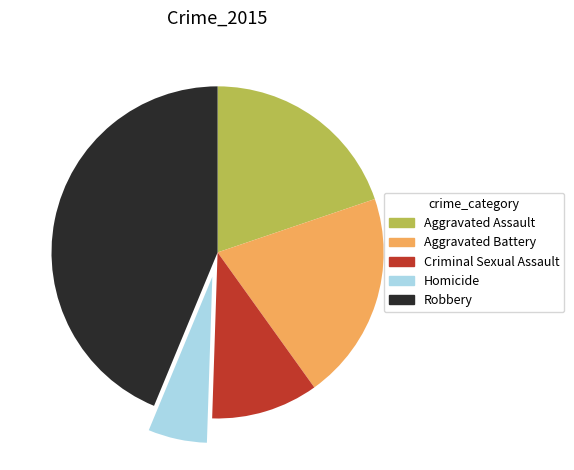

Between Robbery and Criminal Sexual Assault, which is larger?

Robbery